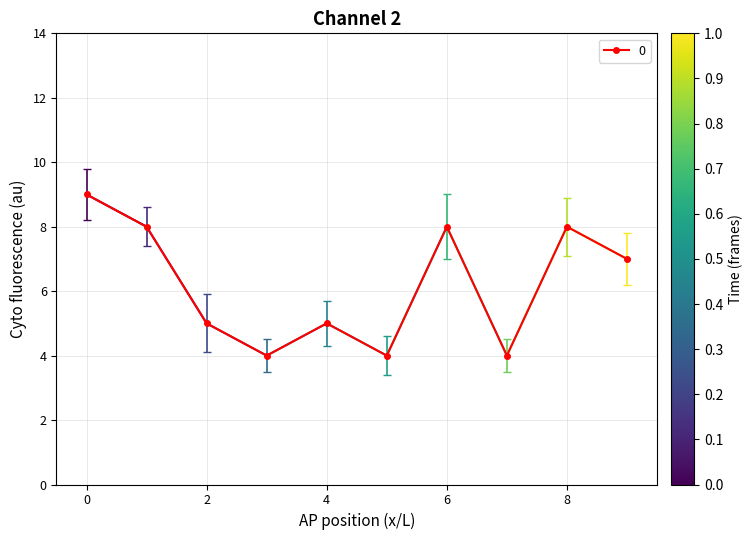

What is the maximum value shown in the chart?

9